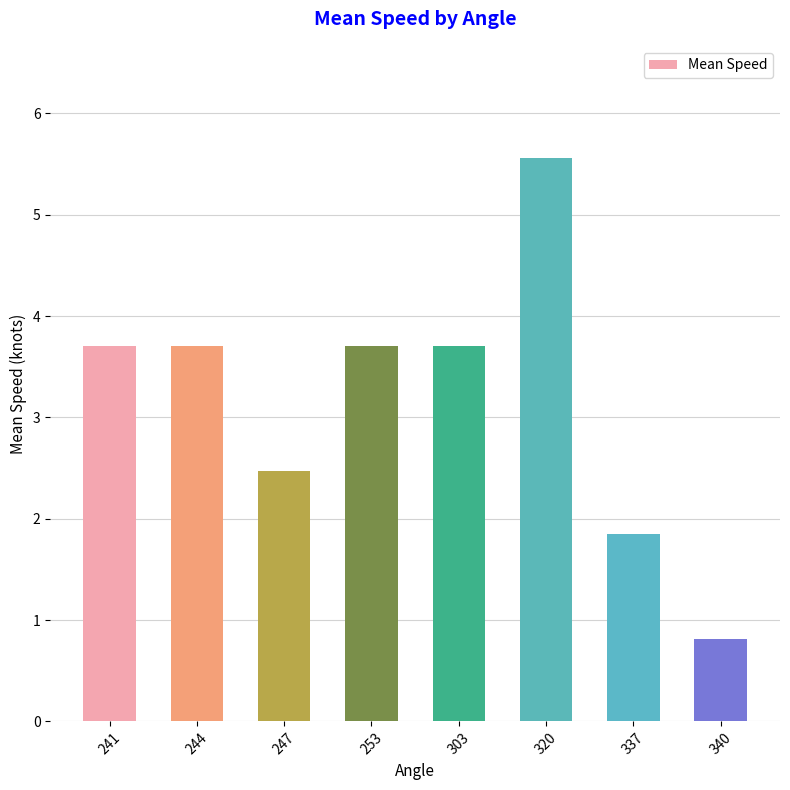

What is the change in value from 247 to 253?

+1.2